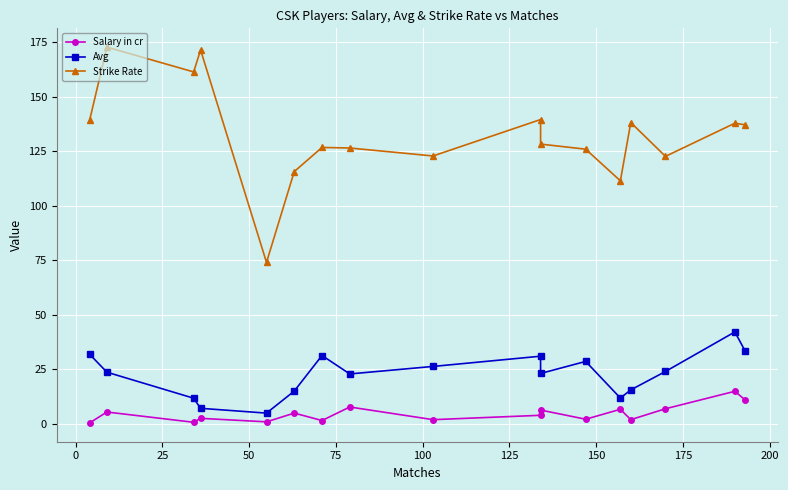

What is the minimum value for Salary in cr?

0.5